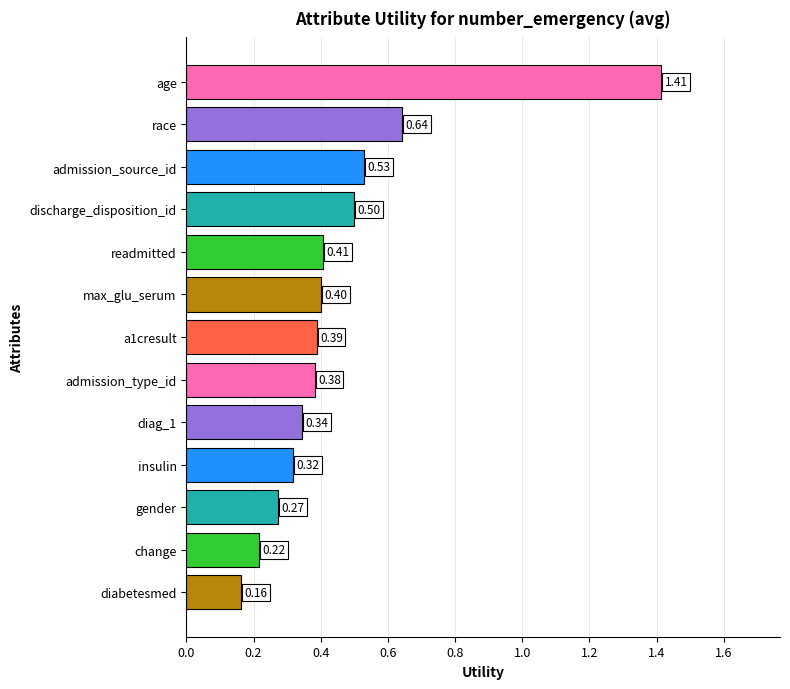

At which label is the value closest to 0?

diabetesmed